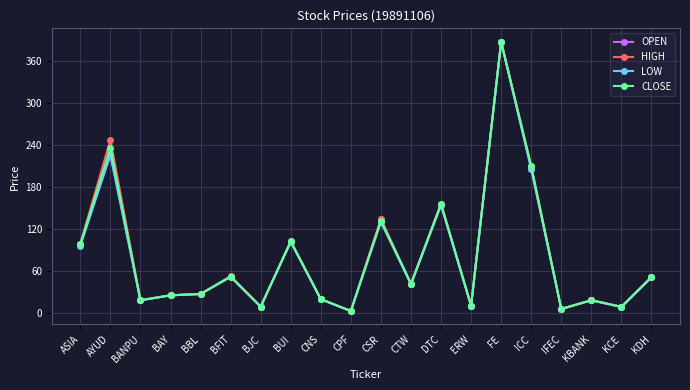

What is the label of the 12th point from the right?

CNS